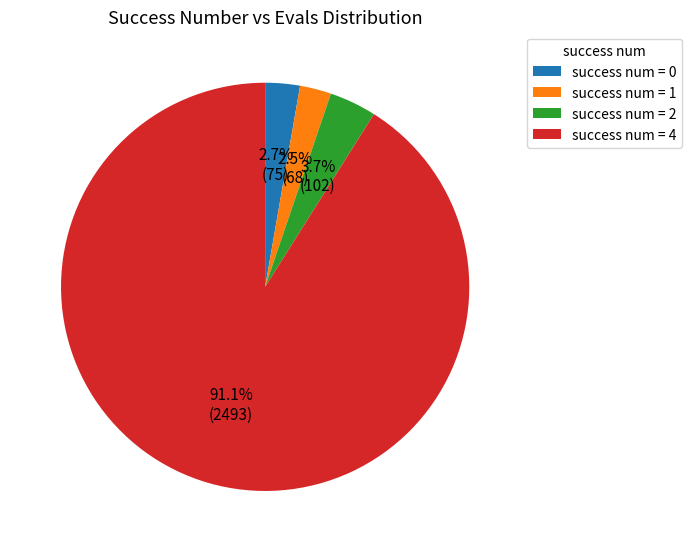

To the nearest percent, what is the average slice percentage?

25%